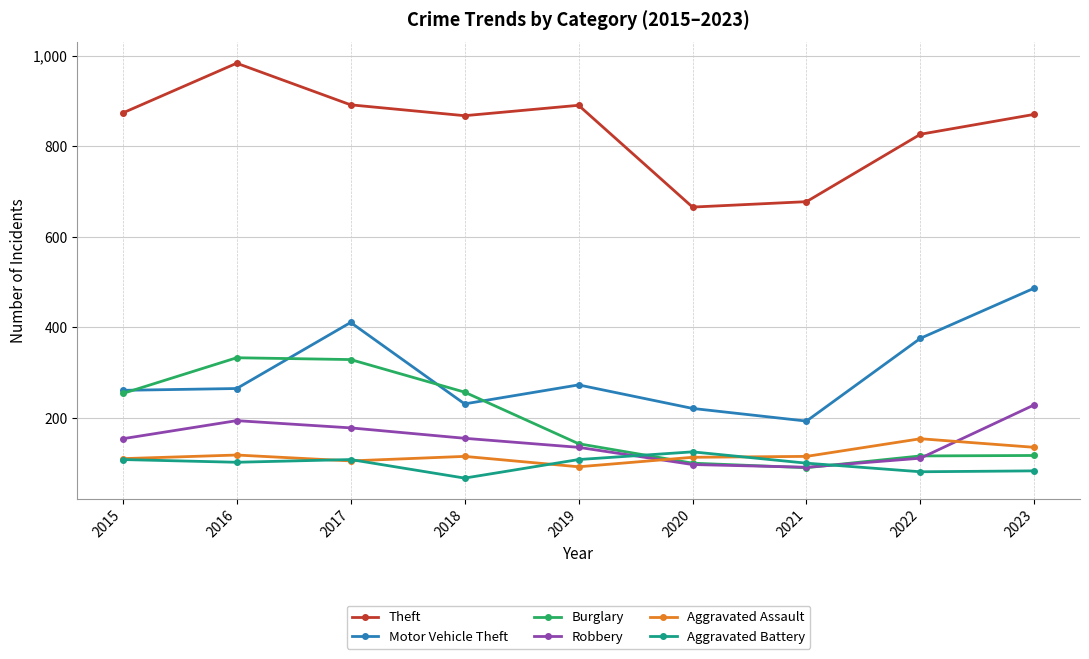

What is the lowest value of the Burglary series?

90